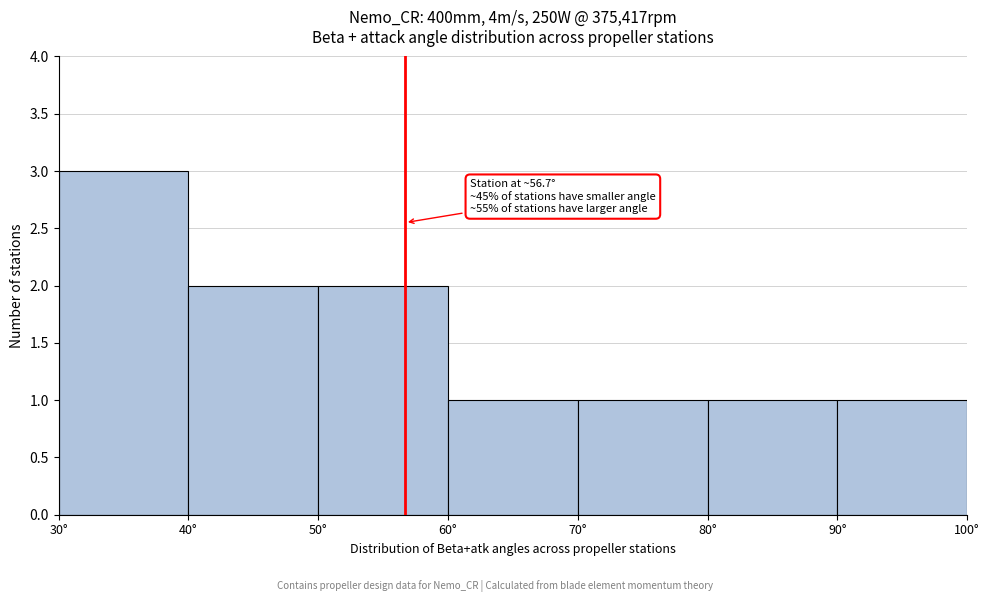

Which range on the x-axis has the tallest bar?

30 to 40